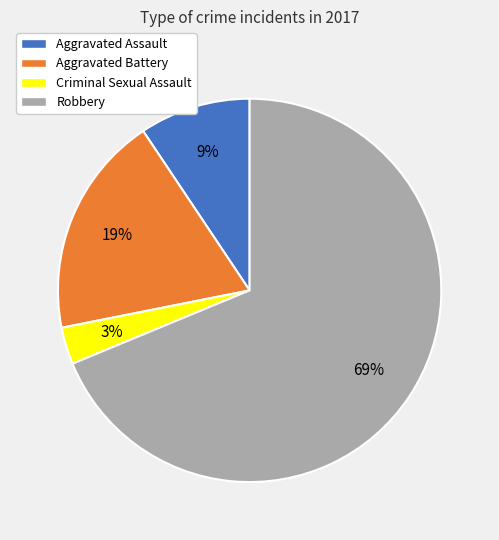

Which has a higher value, Criminal Sexual Assault or Robbery?

Robbery